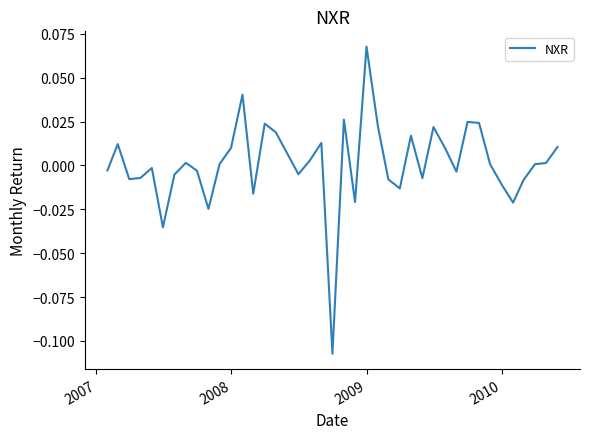

Where is the first local maximum?

2007